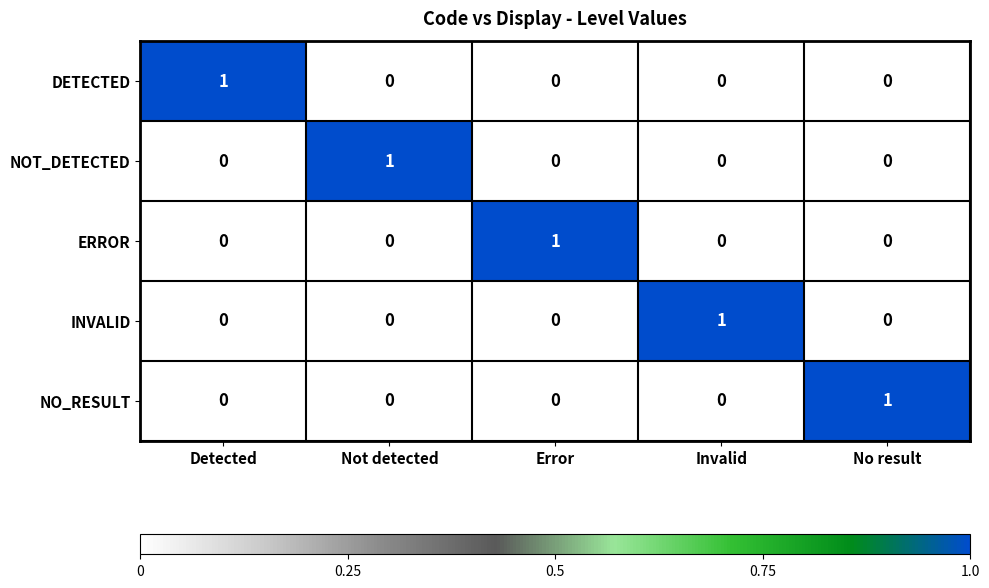

Reading left to right, what are all the values shown in this chart?

DETECTED: Detected=1	Not detected=0	Error=0	Invalid=0	No result=0
NOT_DETECTED: Detected=0	Not detected=1	Error=0	Invalid=0	No result=0
ERROR: Detected=0	Not detected=0	Error=1	Invalid=0	No result=0
INVALID: Detected=0	Not detected=0	Error=0	Invalid=1	No result=0
NO_RESULT: Detected=0	Not detected=0	Error=0	Invalid=0	No result=1